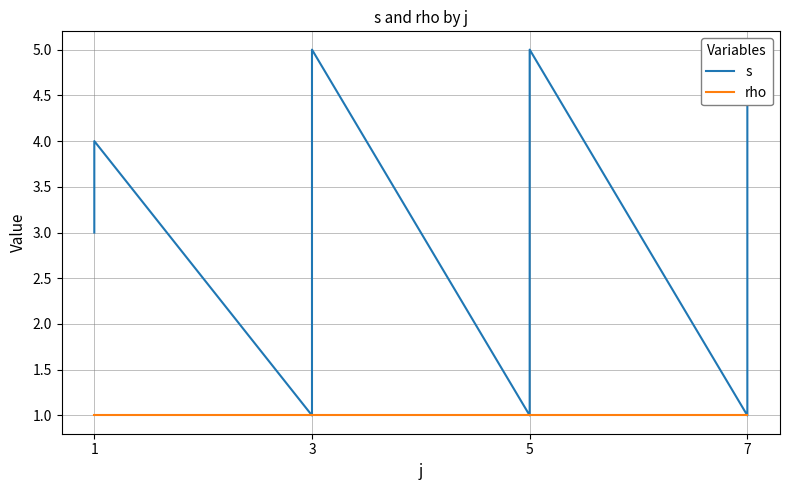

What is the maximum value for s?

5